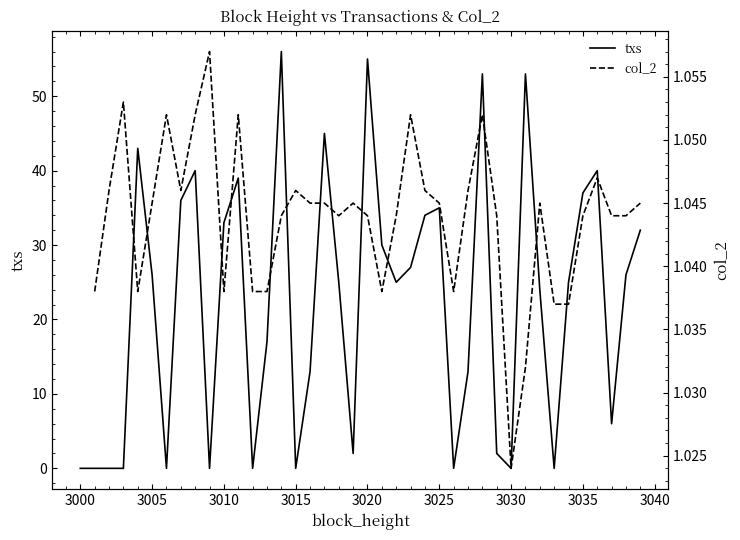

Between 3000 and 3022, which is larger?

3022